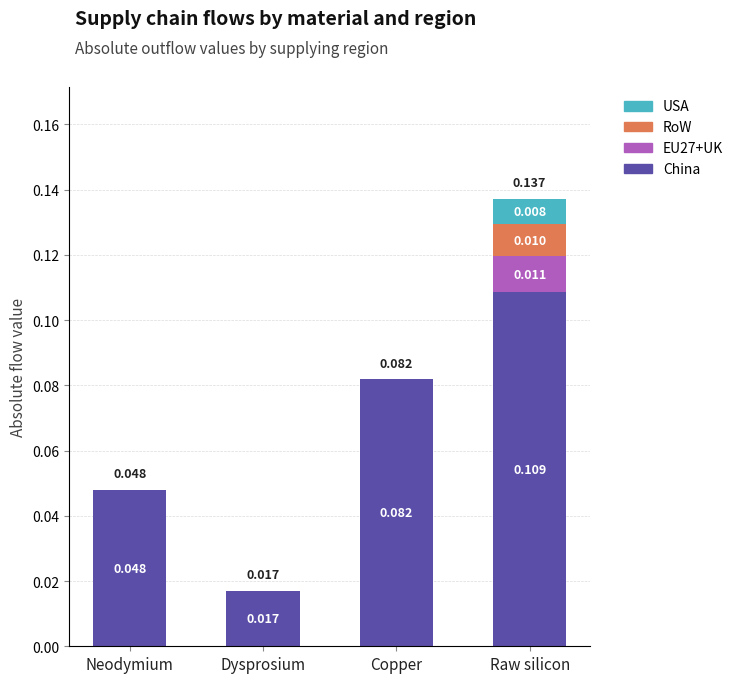

At which category is the sum across all series the highest?

Raw silicon